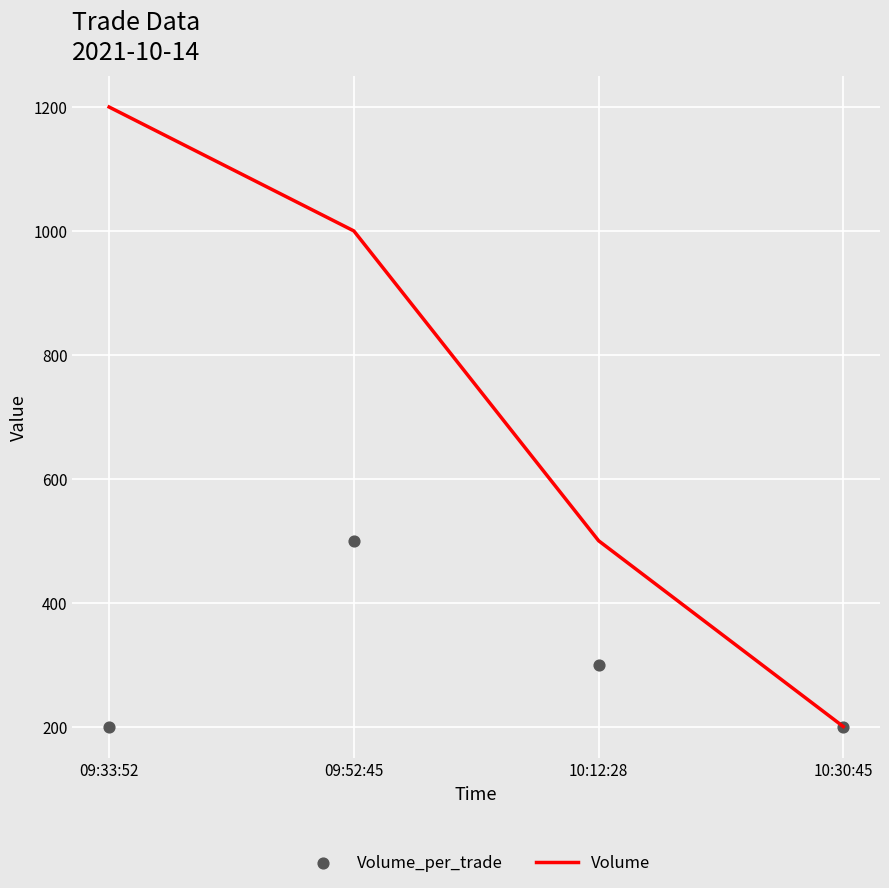

Which series has the largest Y range (max minus min)?

Volume